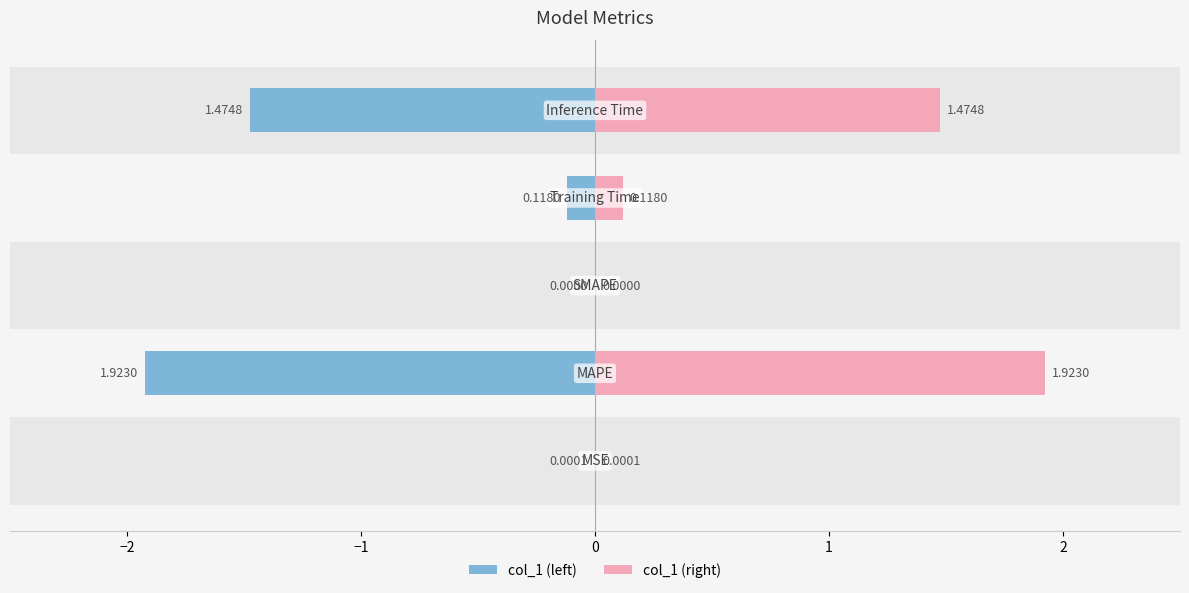

Reading right to left, what are all the values shown in this chart?

Inference Time=1.5	Training Time=0.1	SMAPE=0.0	MAPE=1.9	MSE=0.0